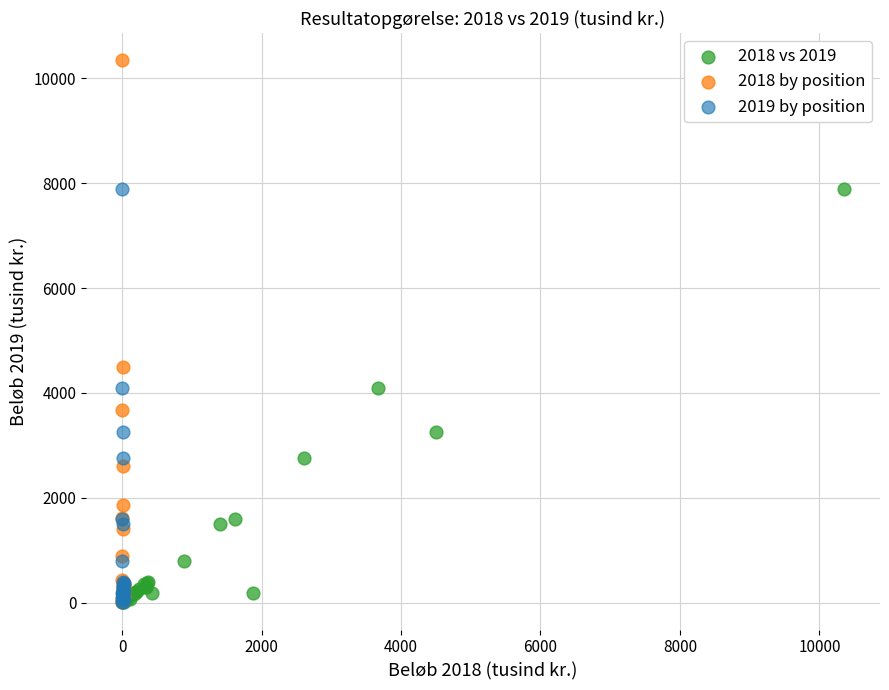

What are all the series names shown in the legend?

2018 vs 2019, 2018 by position, 2019 by position